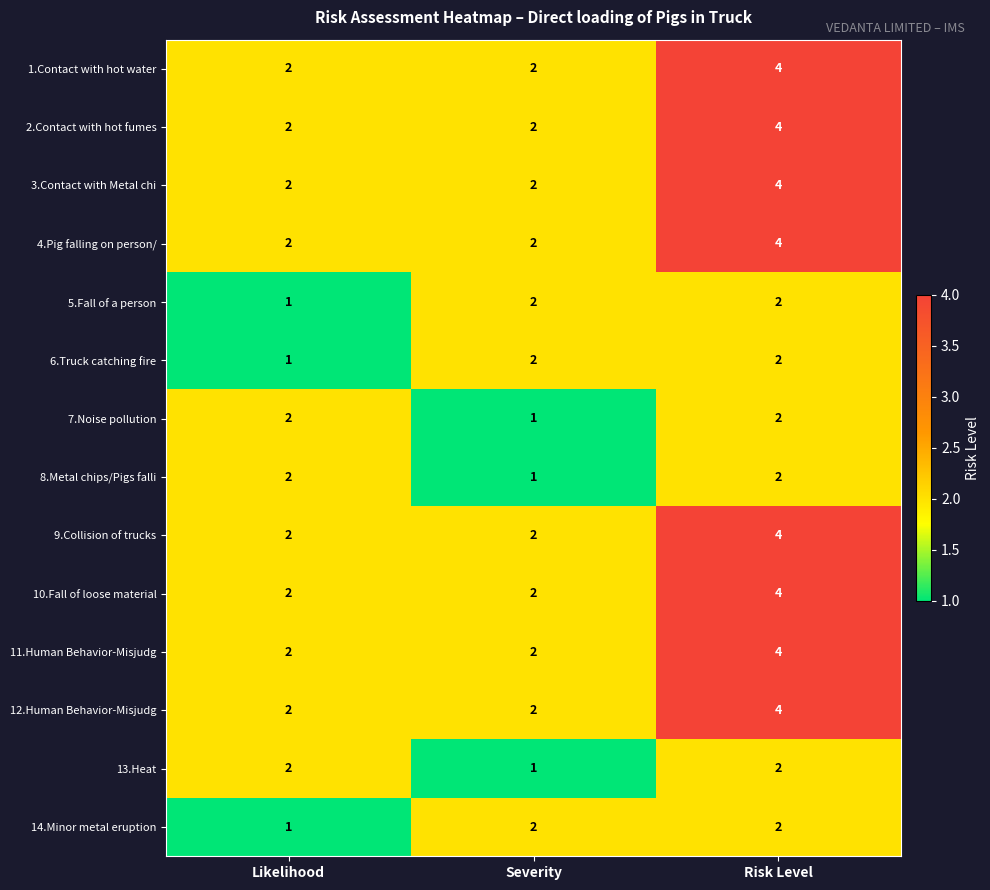

Is the value of 8.Metal chips/Pigs falli at Severity greater than the value of 4.Pig falling on person/ at Severity?

No